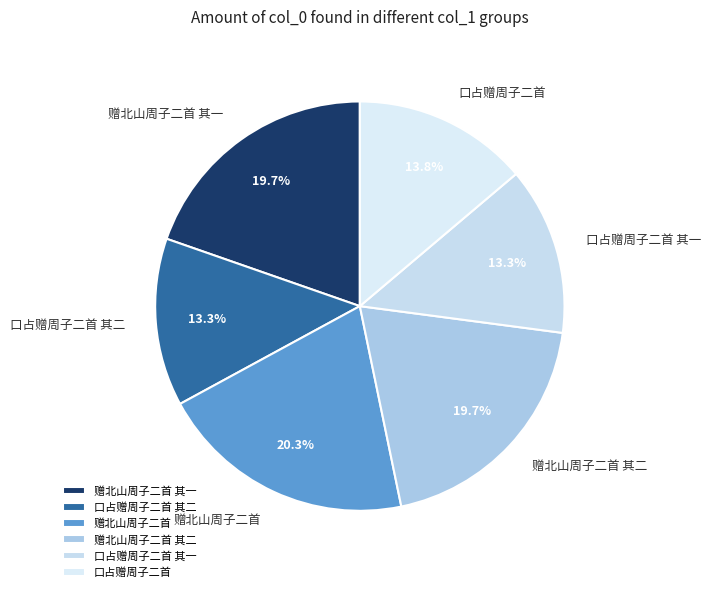

What percentage is NOT represented by 赠北山周子二首 其一?

80.3%